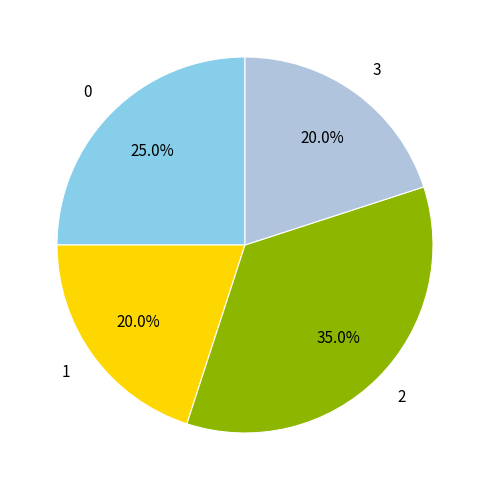

Which slice is the largest?

2